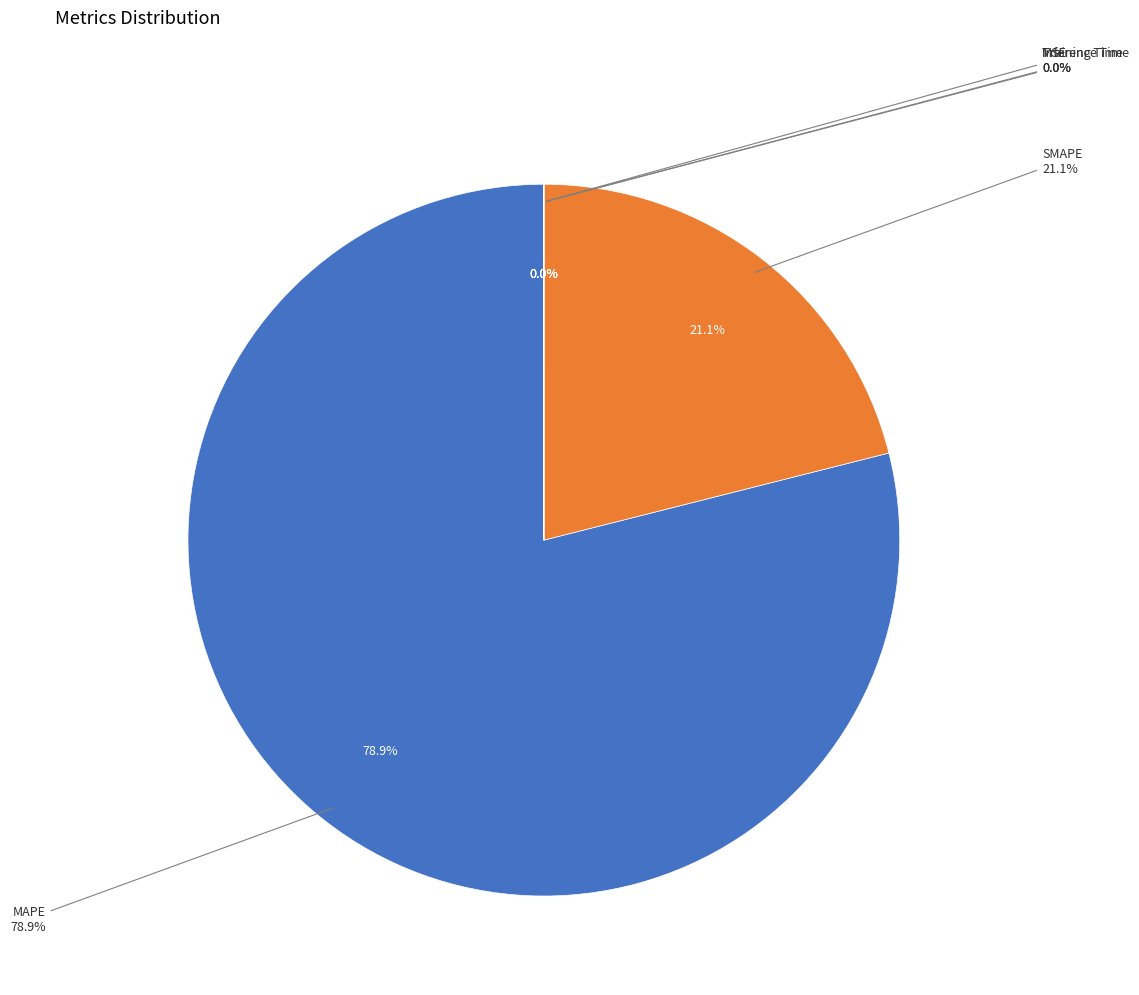

What is the change in value from MAPE to Inference Time?

-549.6